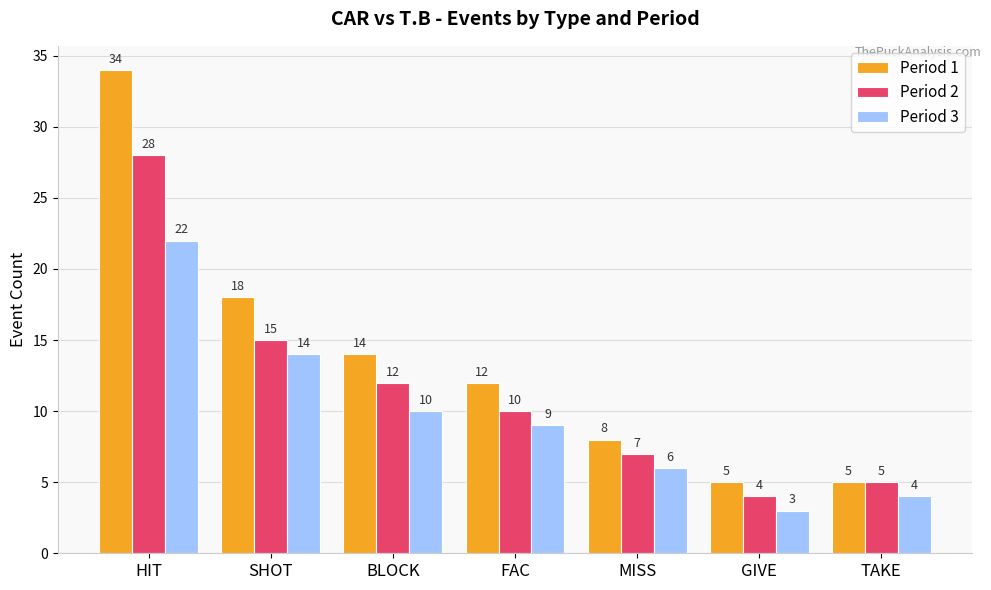

What is the difference between the maximum and minimum values in the Period 2 series?

24